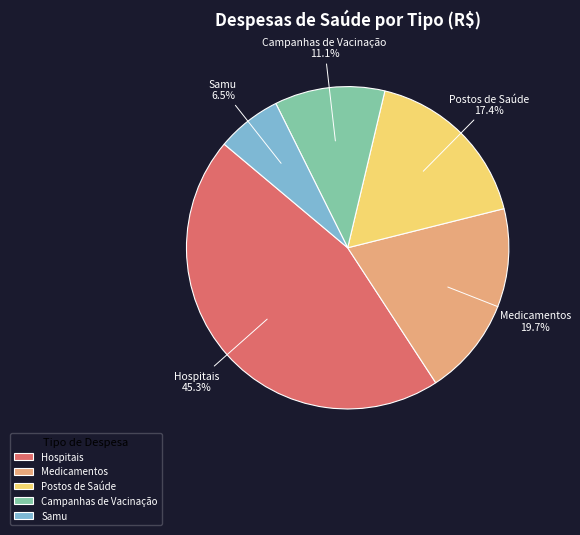

Is there a majority slice in this chart?

No